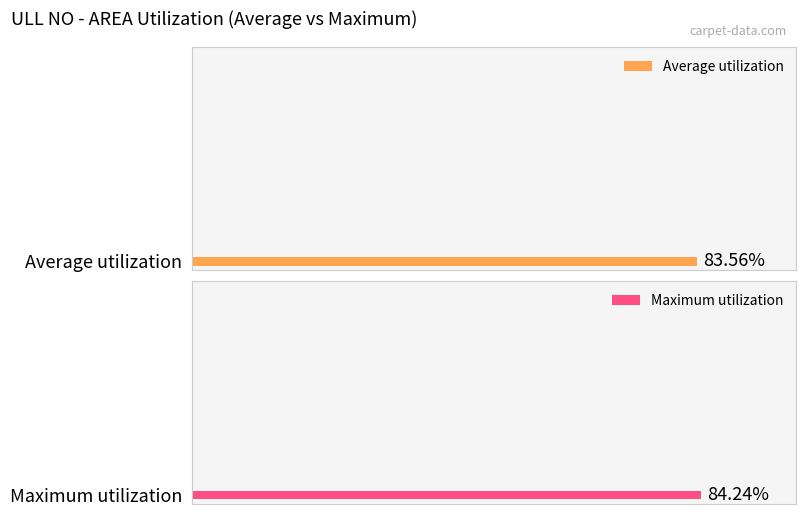

Which series has the largest total across all categories?

Maximum utilization